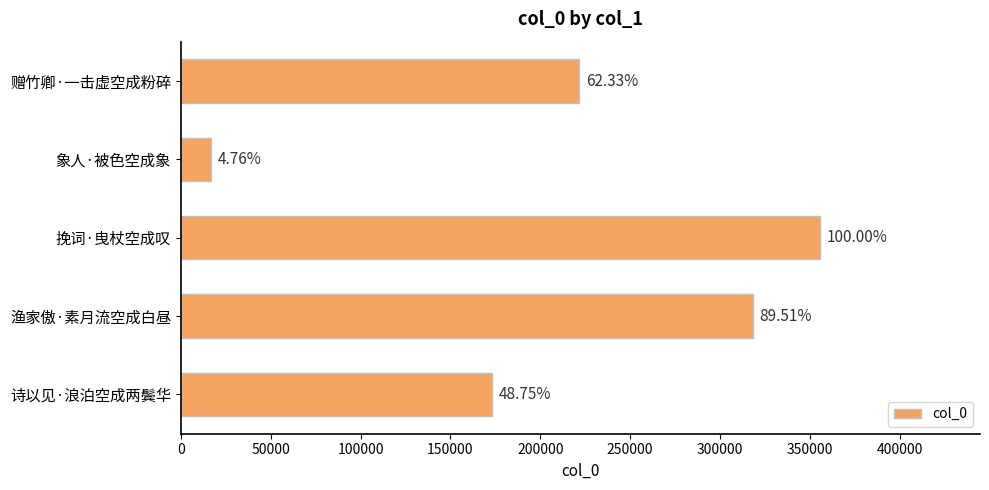

How many bars are there in total?

5